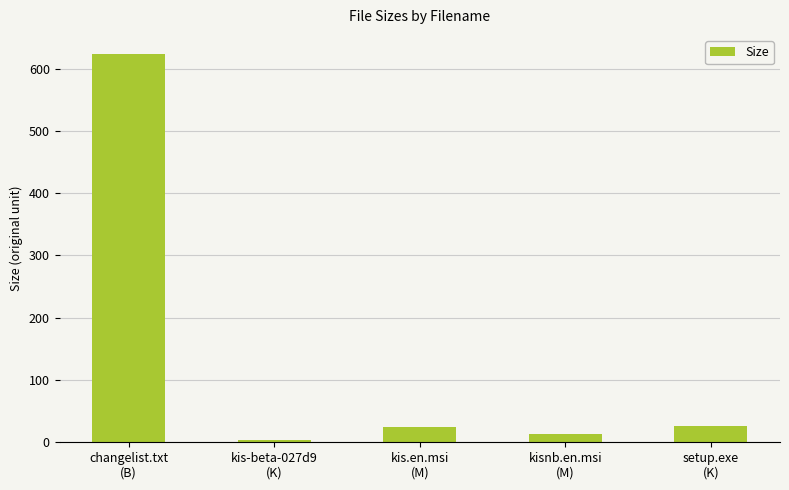

What is the value of the 5th bar from the left?

26.5